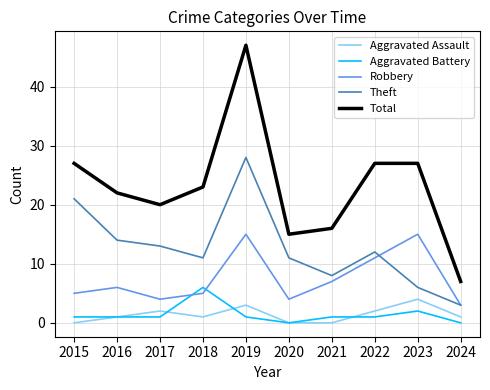

True or false: Total has a value of 27 at 2023.

True